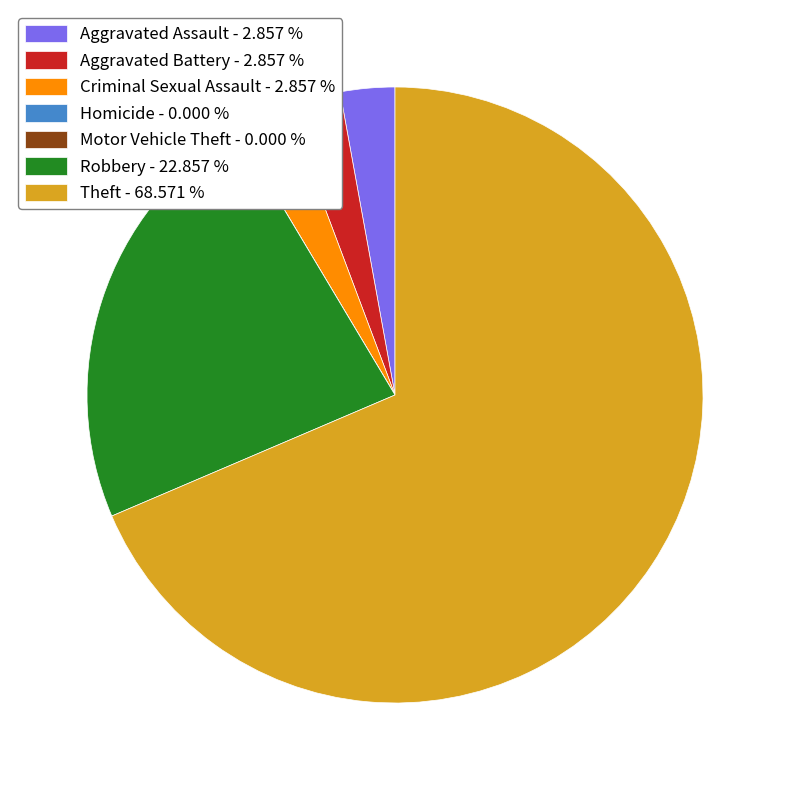

Combined, do Aggravated Battery - 2.857 % and Theft - 68.571 % account for over 50%?

Yes